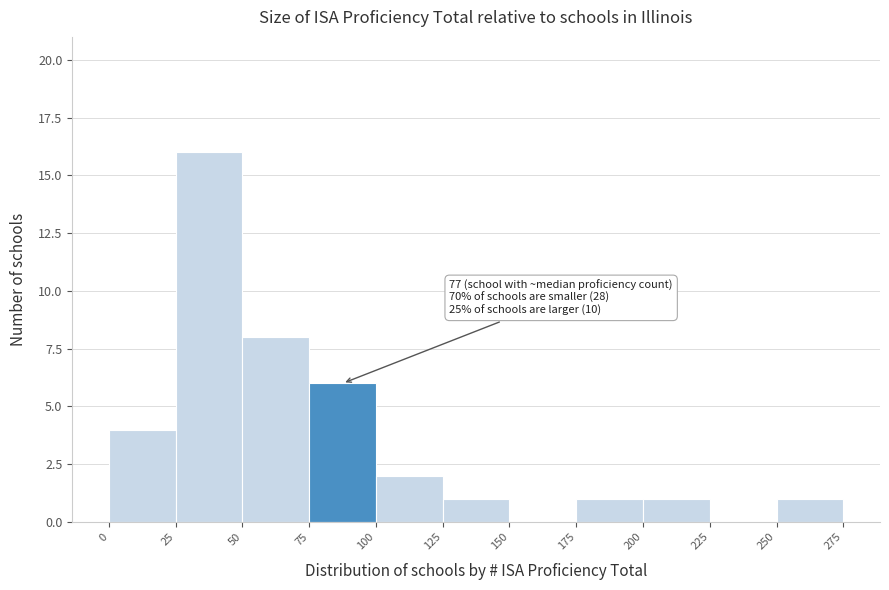

Which range on the x-axis has the tallest bar?

25 to 50